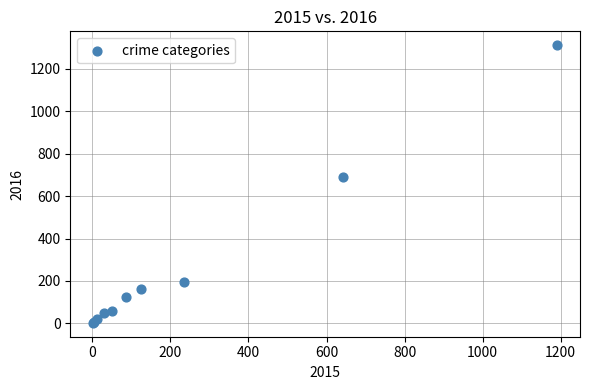

What Y value in the scatter plot is closest to 656?

689